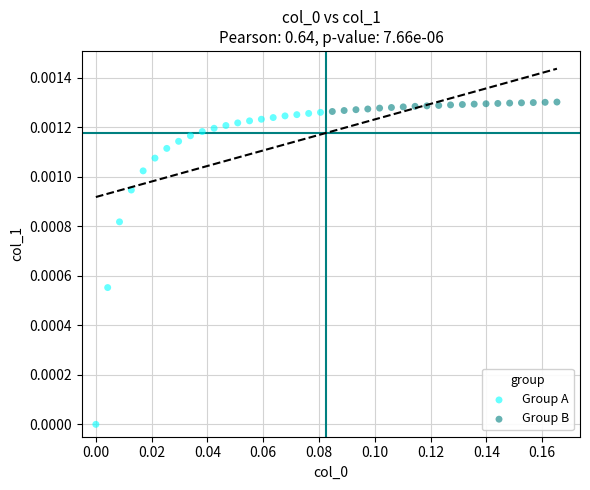

Which series has the largest Y range (max minus min)?

Group A